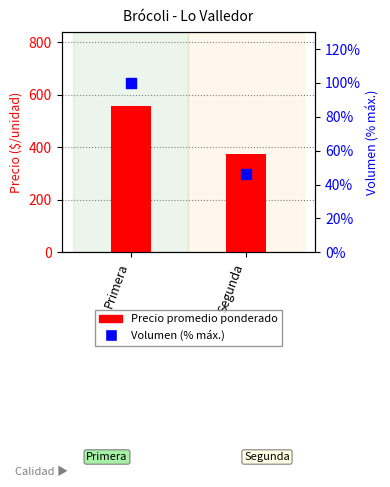

Which series has the largest total across all categories?

Precio promedio ponderado